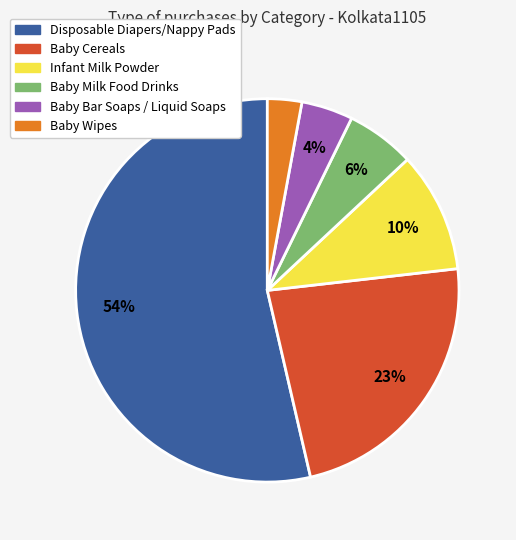

How many slices are in this pie chart?

6